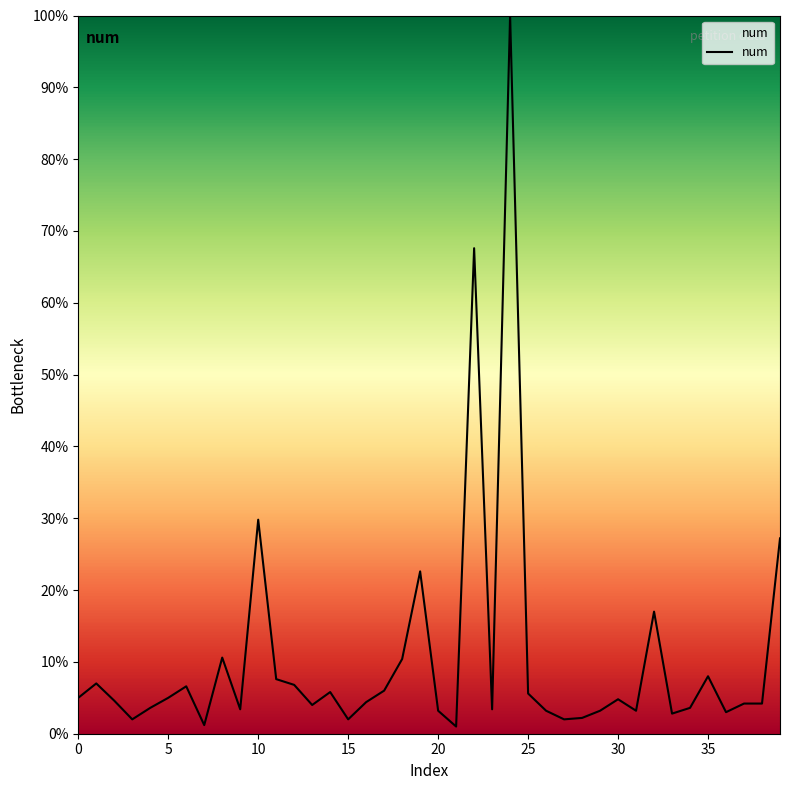

What is the maximum value shown in the chart?

100.0